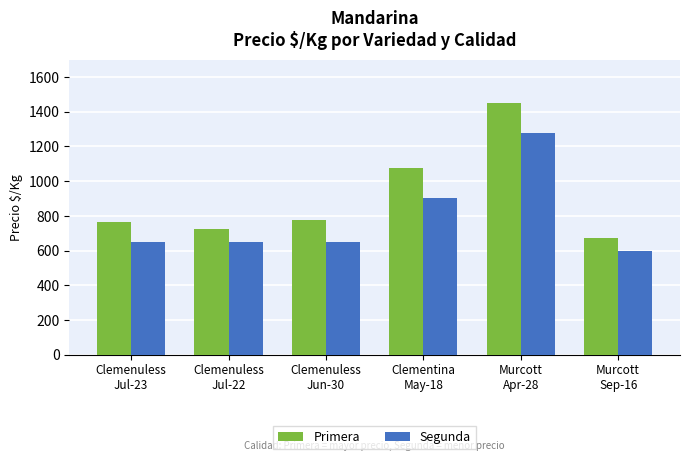

At which category is the sum across all series the highest?

Murcott
Apr-28